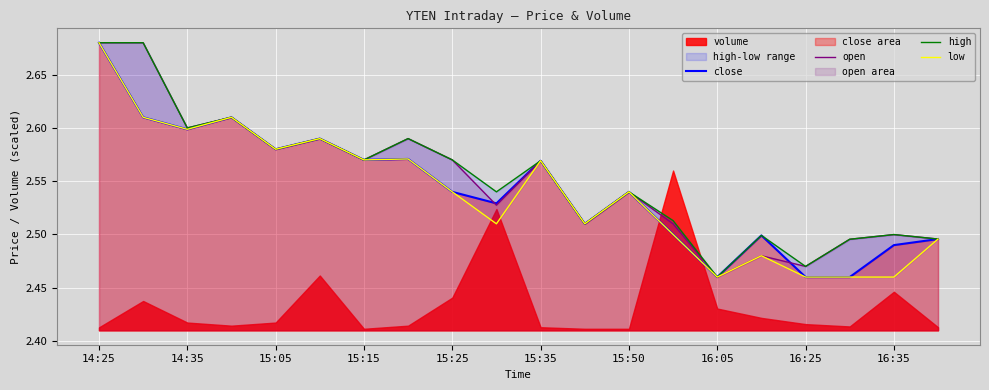

List the series in order of their peak value, lowest first.

close, open, high, low